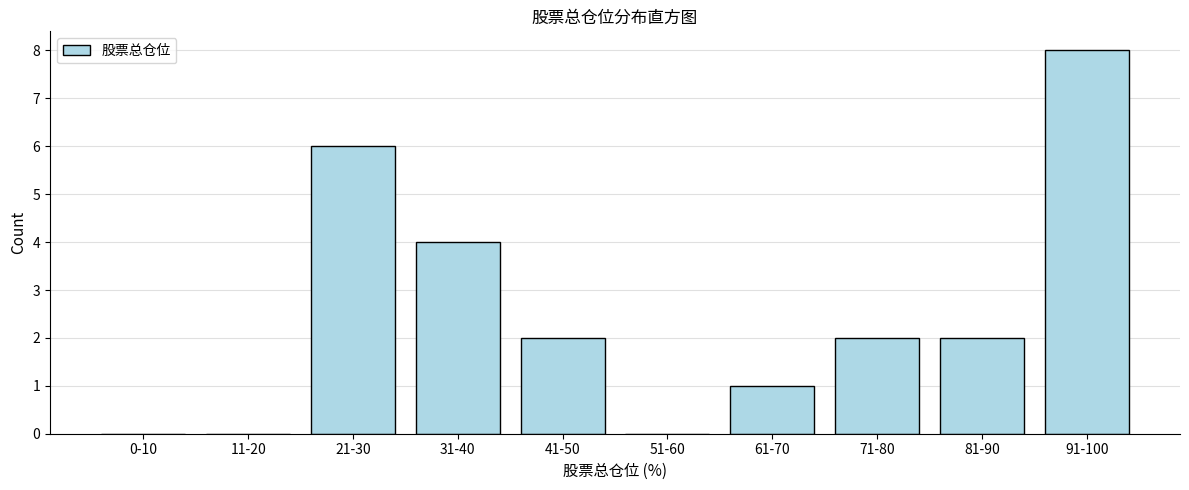

Reading left to right, what are all the values shown in this chart?

0-10=0	11-20=0	21-30=6	31-40=4	41-50=2	51-60=0	61-70=1	71-80=2	81-90=2	91-100=8